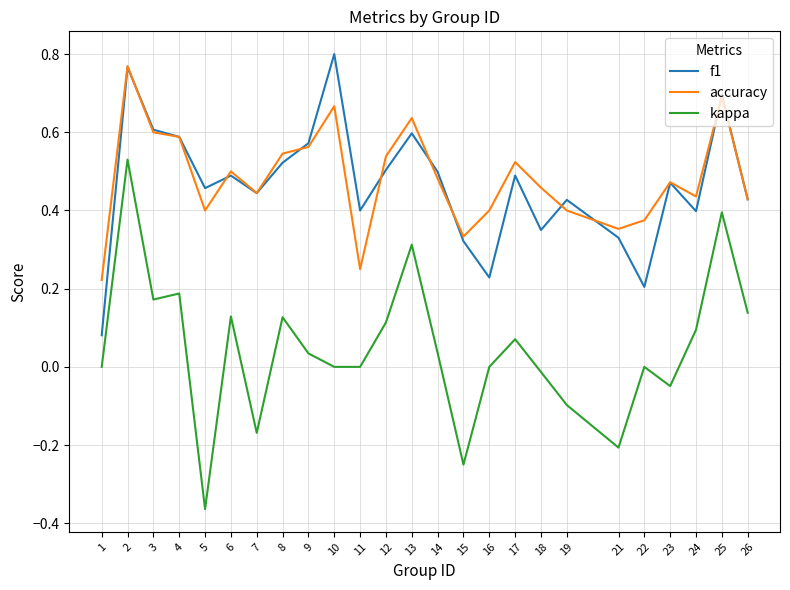

What is the sum of all kappa values?

1.2